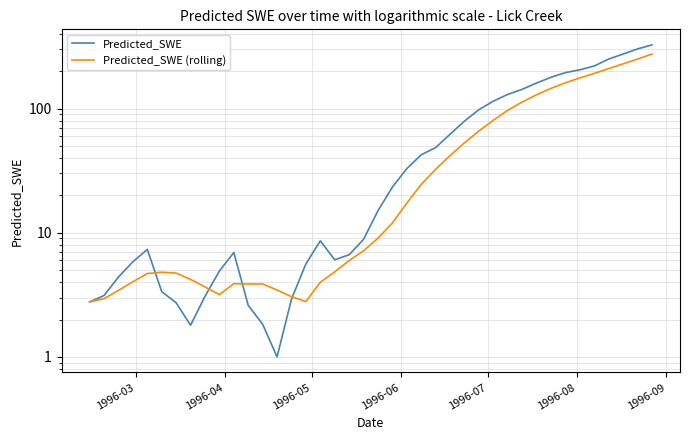

How many lines are shown in the chart?

2